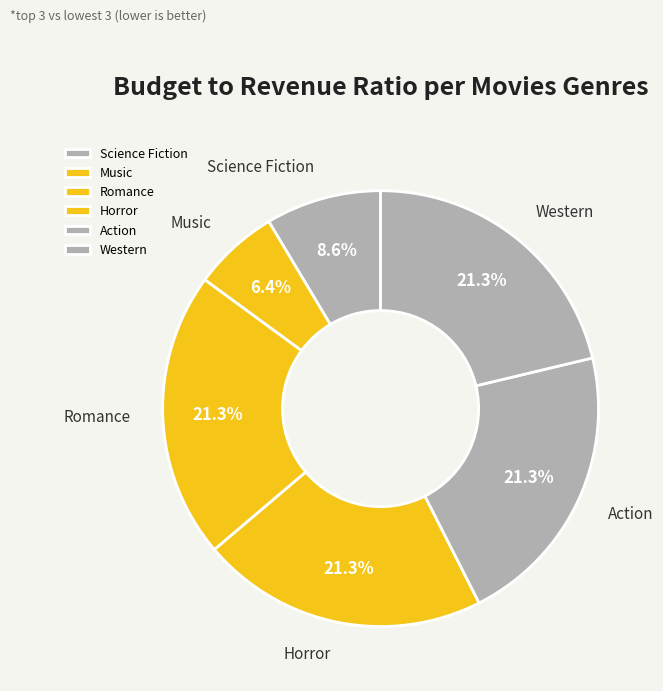

Which has a higher value, Music or Romance?

Romance